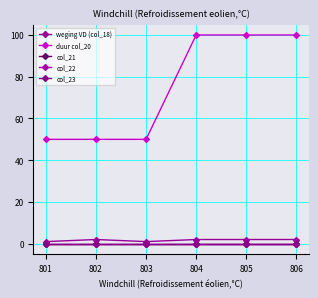

Reading left to right, list all the values displayed in this chart.

weging VD (col_18): 1	2	1	2	2	2
duur col_20: 50	50	50	100	100	100
col_21: 0	0	0	0	0	0
col_22: 0	0	0	0	0	0
col_23: 0	0	0	0	0	0